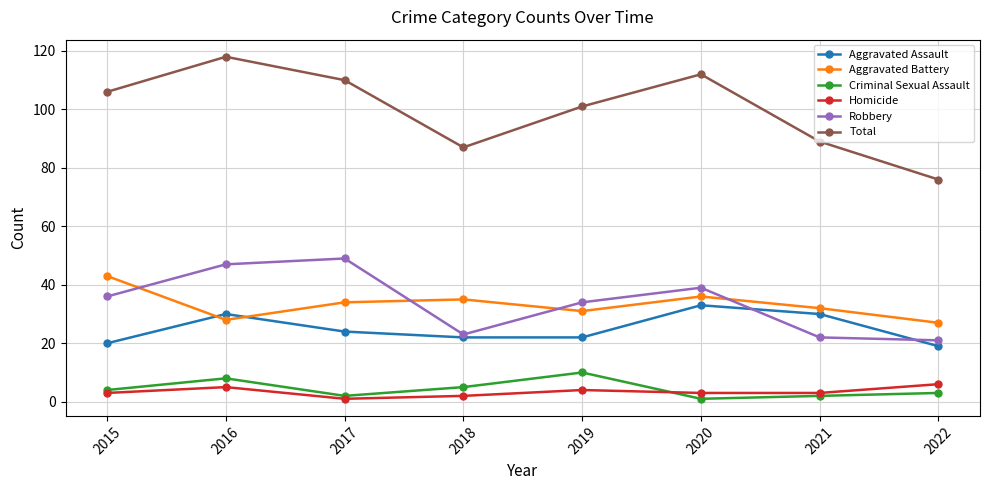

Which category has the highest value in the Robbery series?

2017